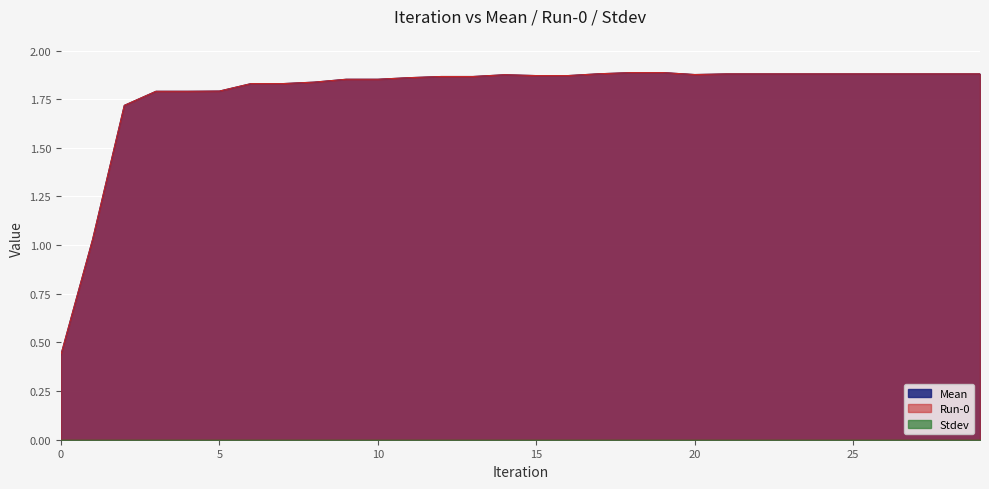

Is it true that Mean equals 1.9 at 13?

True